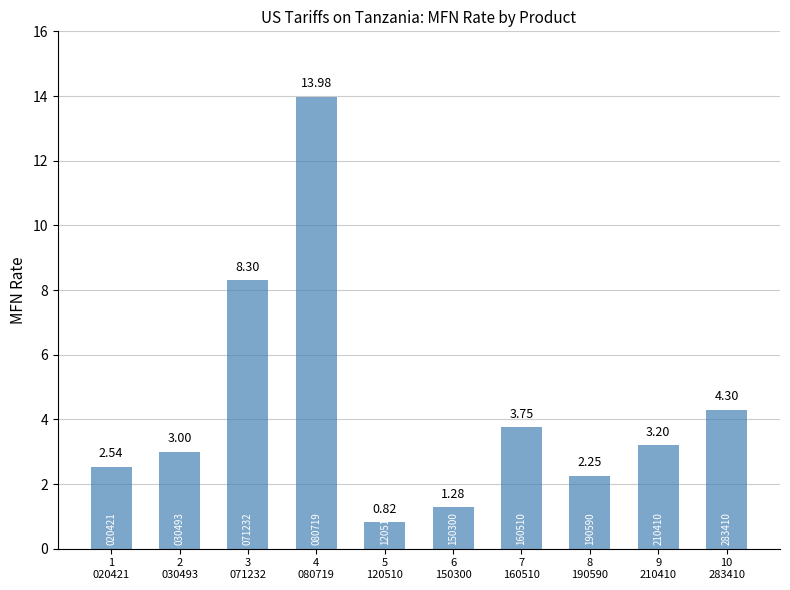

Rank the categories by value from highest to lowest.

4
080719, 3
071232, 10
283410, 7
160510, 9
210410, 2
030493, 1
020421, 8
190590, 6
150300, 5
120510